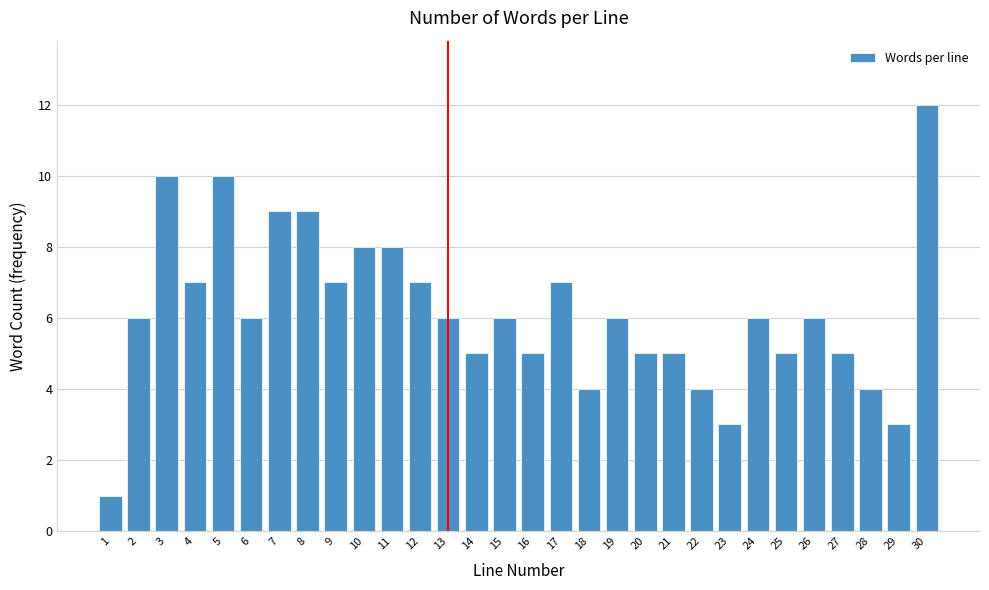

Reading right to left, transcribe all the data shown in this chart.

30=12	29=3	28=4	27=5	26=6	25=5	24=6	23=3	22=4	21=5	20=5	19=6	18=4	17=7	16=5	15=6	14=5	13=6	12=7	11=8	10=8	9=7	8=9	7=9	6=6	5=10	4=7	3=10	2=6	1=1